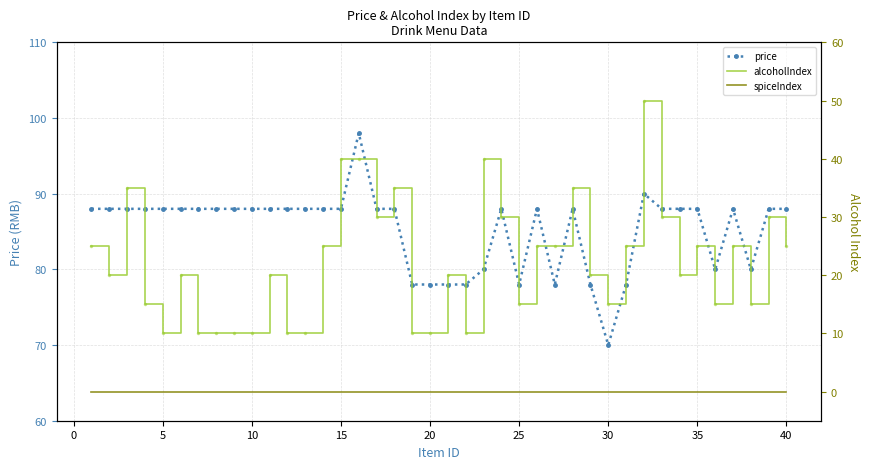

How many lines are shown in the chart?

3